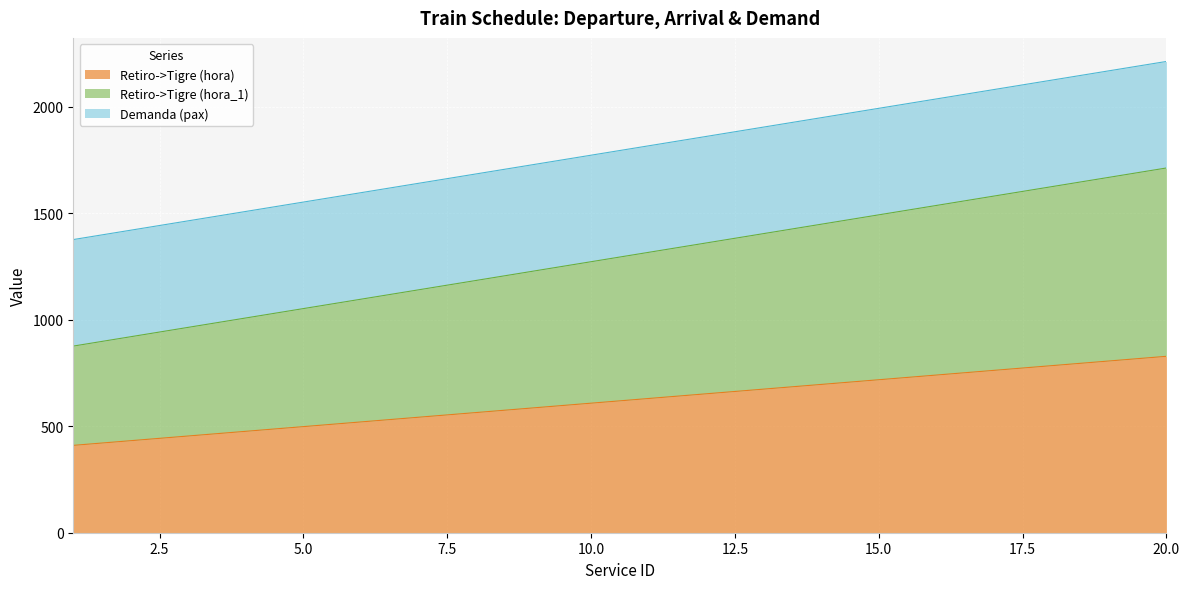

Rank the categories by Retiro->Tigre (hora_1) value from lowest to highest.

1, 2, 3, 4, 5, 6, 7, 8, 9, 10, 11, 12, 13, 14, 15, 16, 17, 18, 19, 20